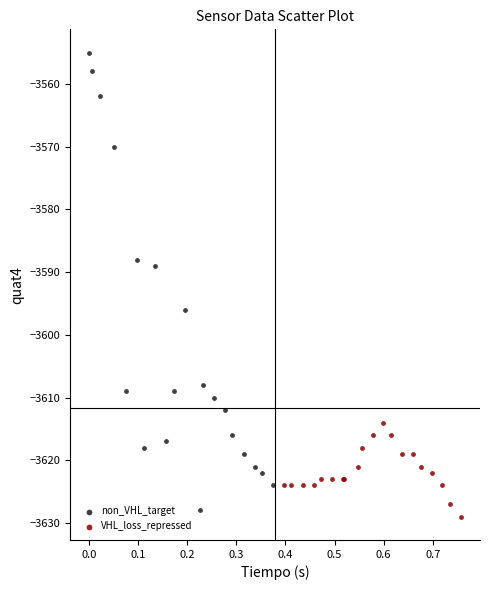

Which series has the largest Y range (max minus min)?

non_VHL_target